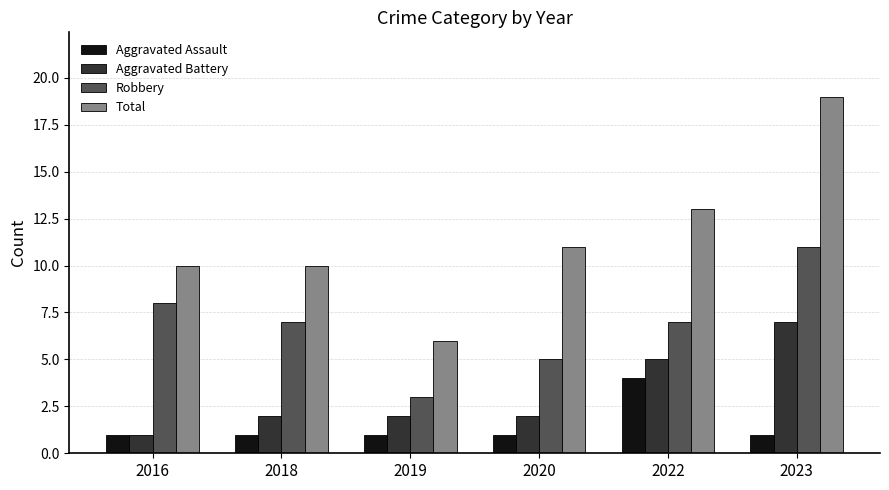

Reading right to left, transcribe all the data shown in this chart.

Aggravated Assault: 1	4	1	1	1	1
Aggravated Battery: 7	5	2	2	2	1
Robbery: 11	7	5	3	7	8
Total: 19	13	11	6	10	10